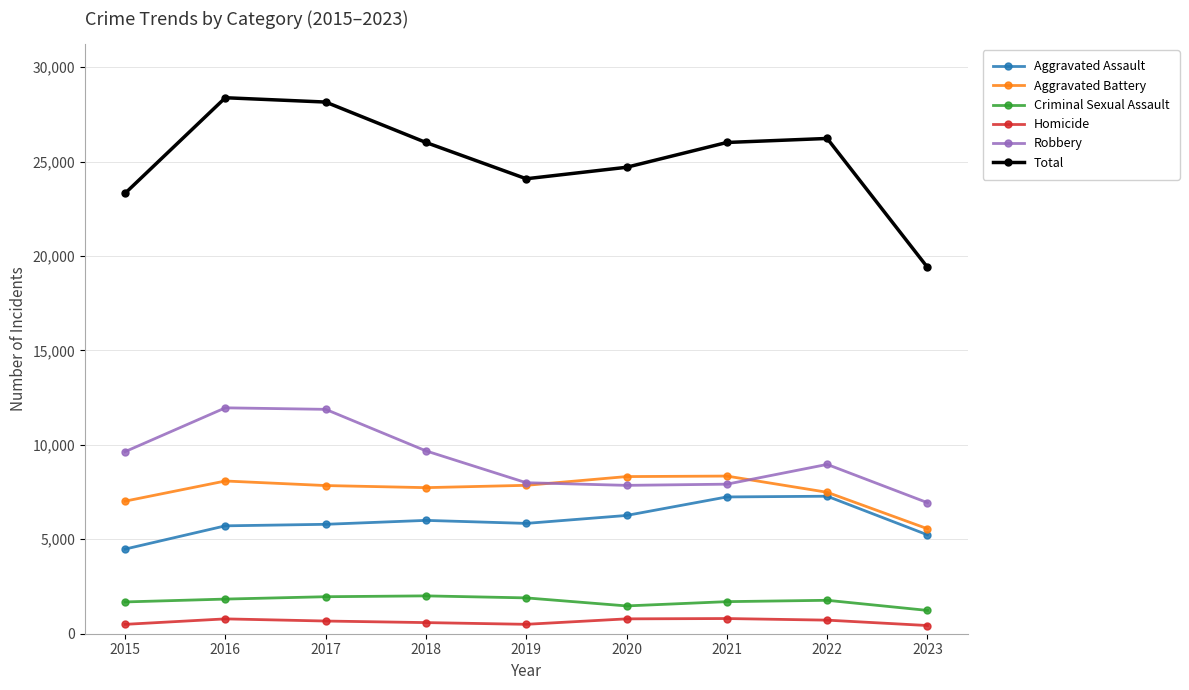

What is the sum of all Aggravated Assault values?

53846